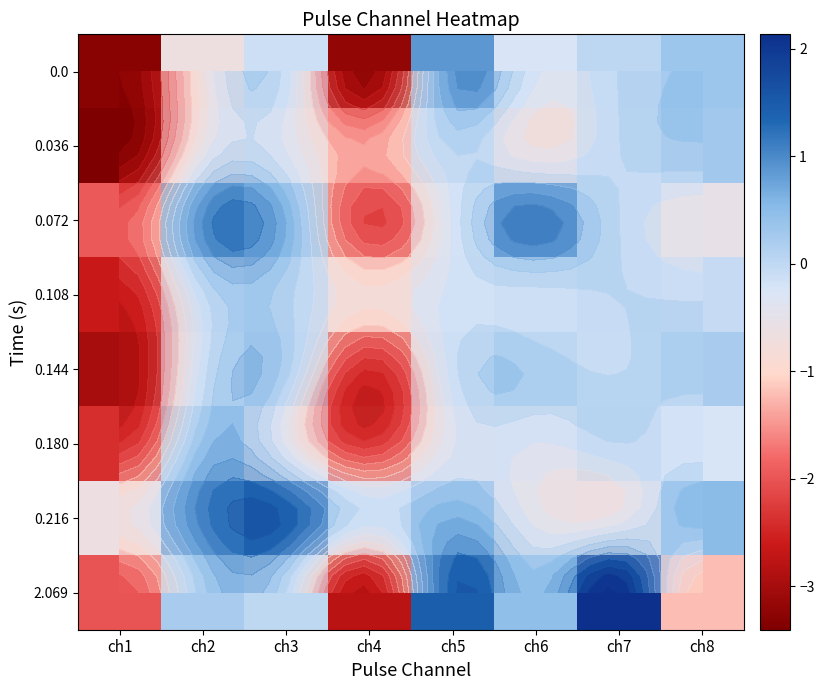

The 0.072 series shows -2.9 at ch4. True or false?

False